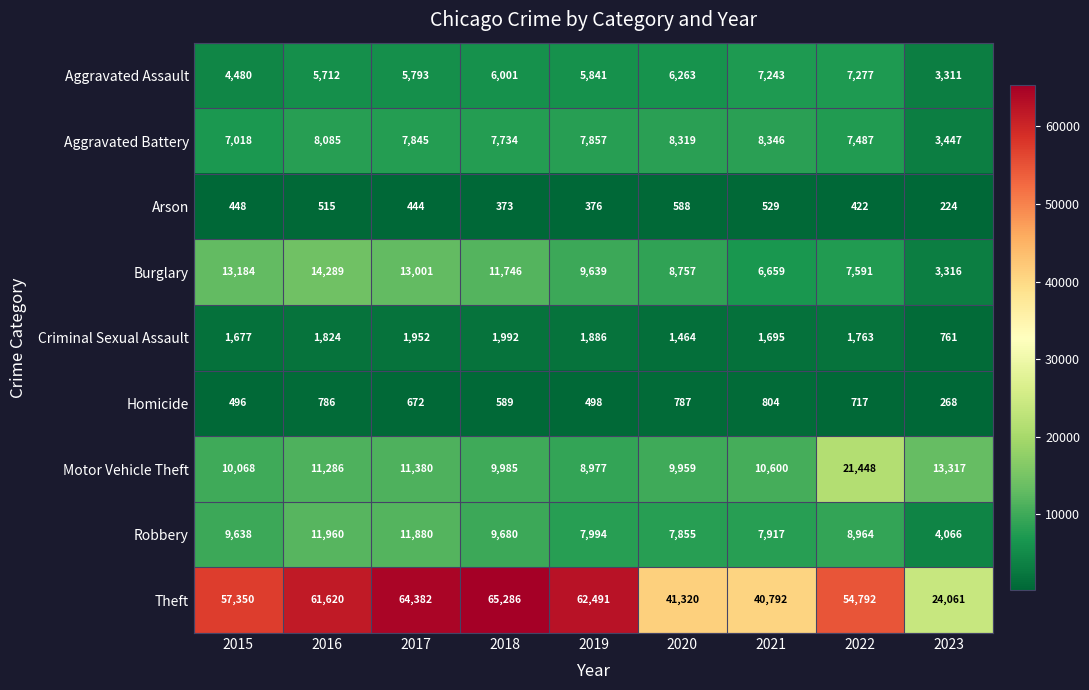

Which series changed the most between 2019 and 2023?

Theft